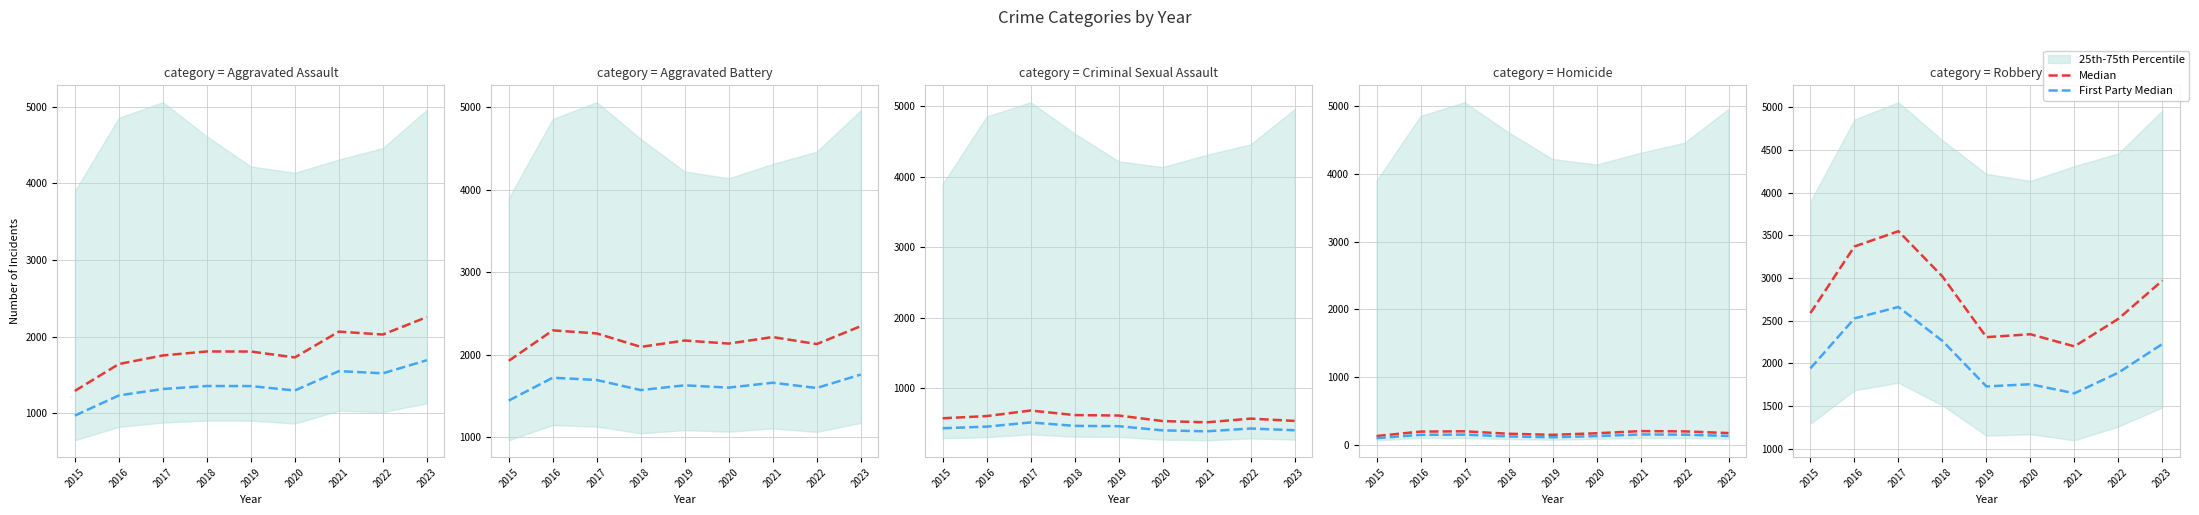

What is the value of the First Party Median point at the 5th from the left?

1731.0